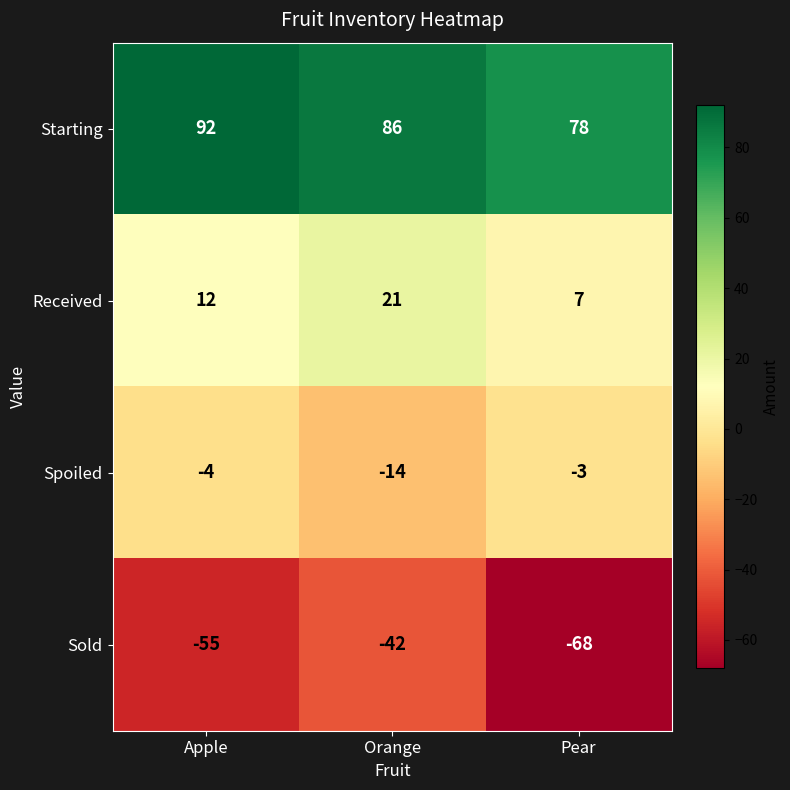

What is the difference between the highest and lowest values at Pear?

146